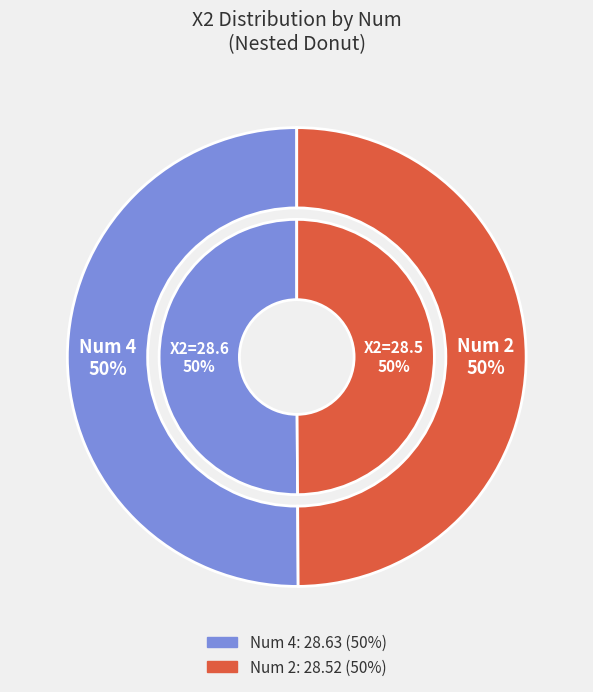

To the nearest percent, what is the combined percentage of 2 and 4?

100%